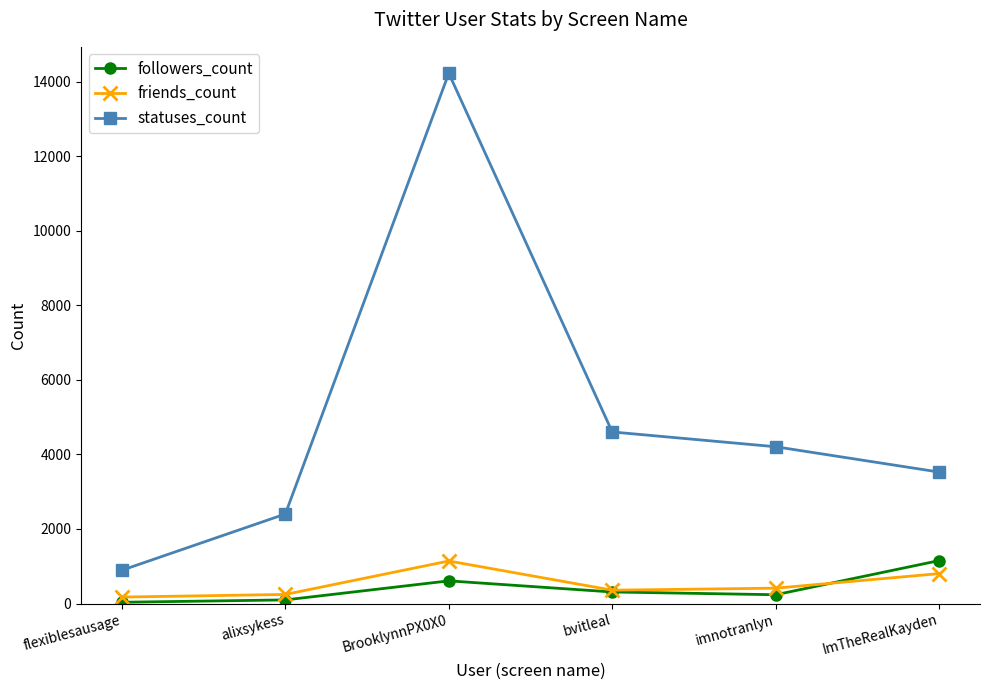

Which series changed the most between flexiblesausage and imnotranlyn?

statuses_count